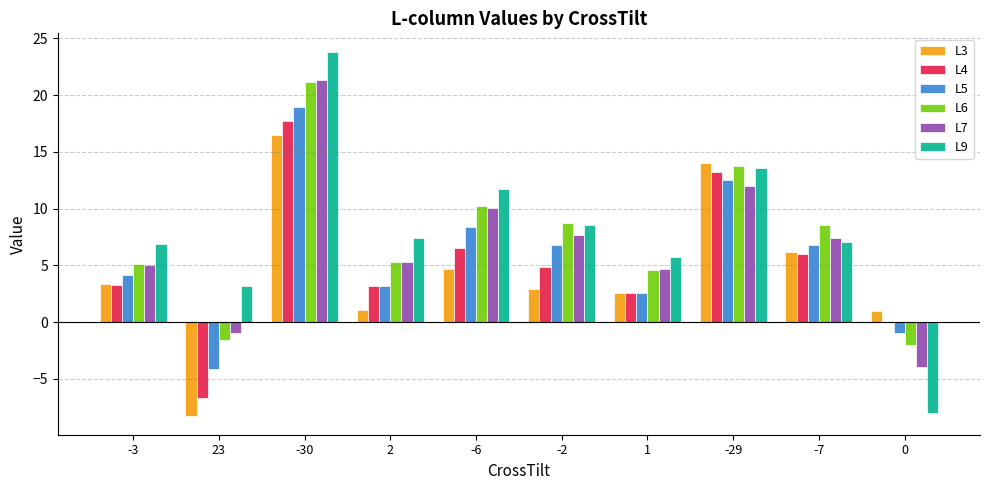

What is the maximum value for L6?

21.2